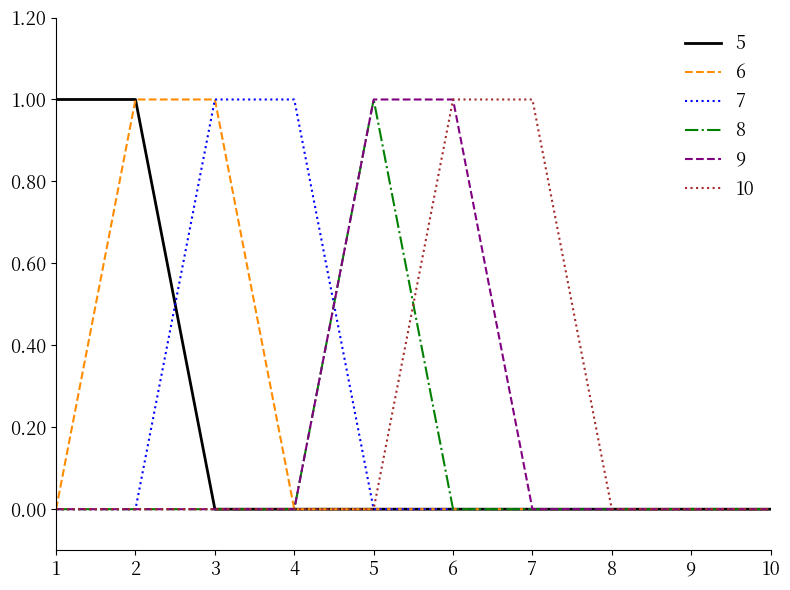

Is the value of 10 at 6 greater than the value of 8 at 9?

Yes